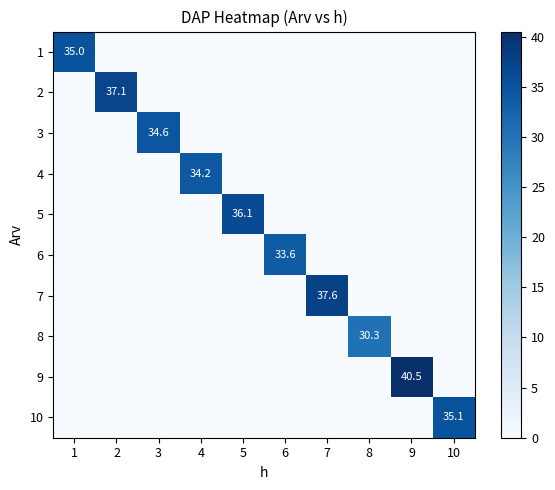

Is the value of 4 at 2 greater than the value of 5 at 10?

No